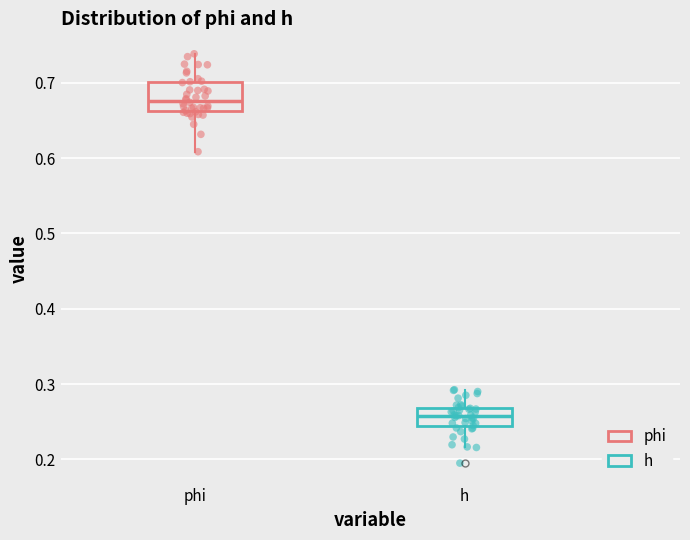

Reading left to right, transcribe this box plot: for each box, give where its median line is, the range the box spans, and where its two whiskers end, as read against the y-axis. The values are not printed on the chart, so give them approximately, as read against the axis.

phi: median 0.68, box 0.66 to 0.70, whiskers 0.61 to 0.74
h: median 0.26, box 0.24 to 0.27, whiskers 0.22 to 0.29